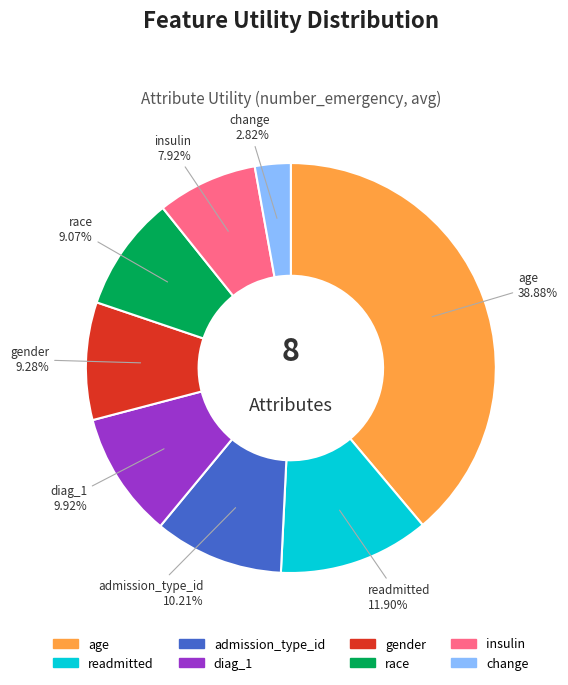

Count the number of slices in the pie.

8